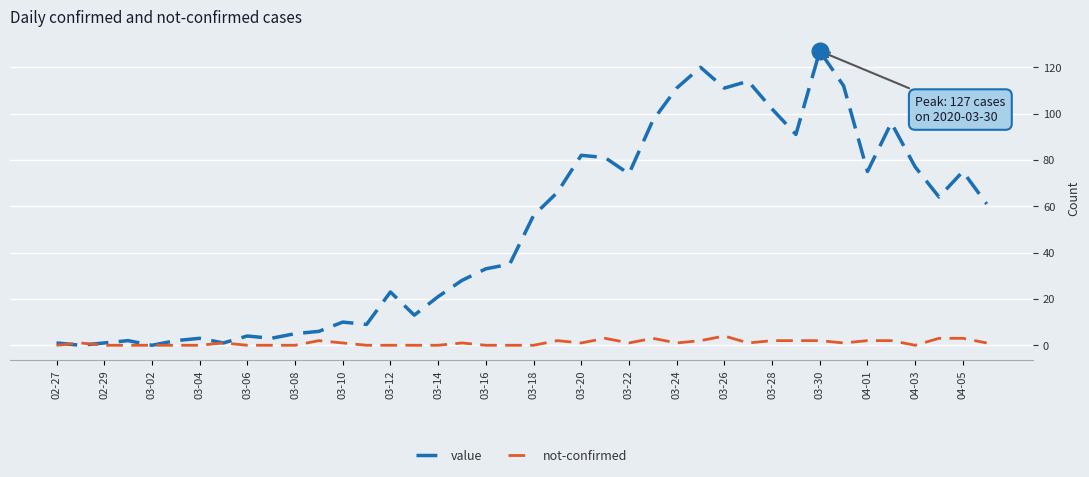

Which series has the widest spread of values?

value